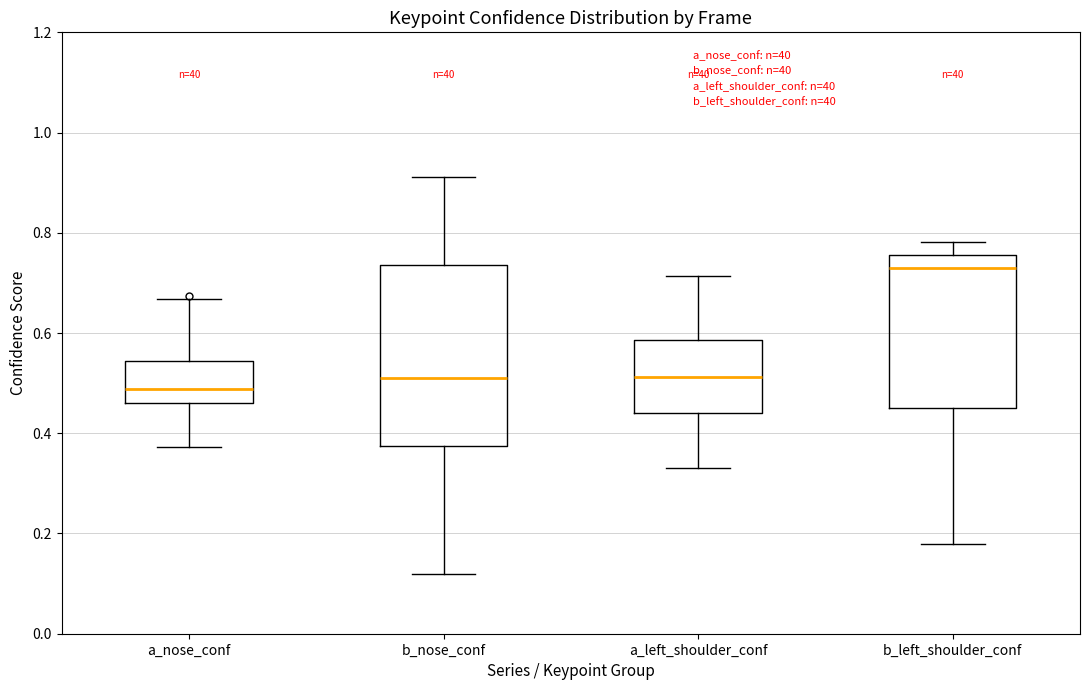

Where does the lower whisker of the box for a_nose_conf end on the y-axis? The values are not printed on the chart, so give them approximately, as read against the axis.

0.38